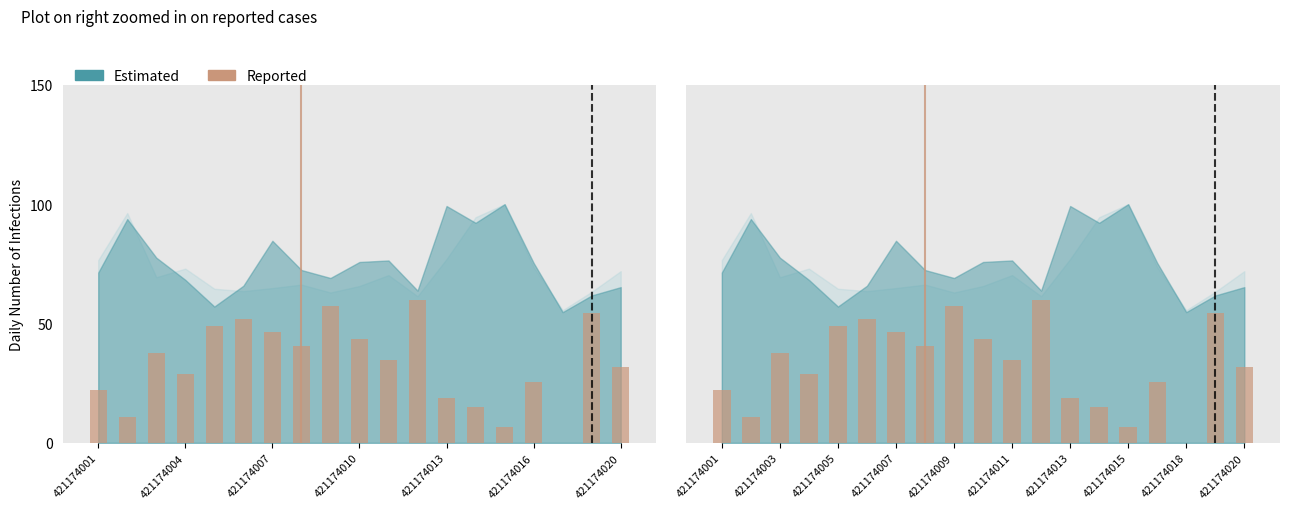

Are the bars grouped side by side (vs. stacked)?

No